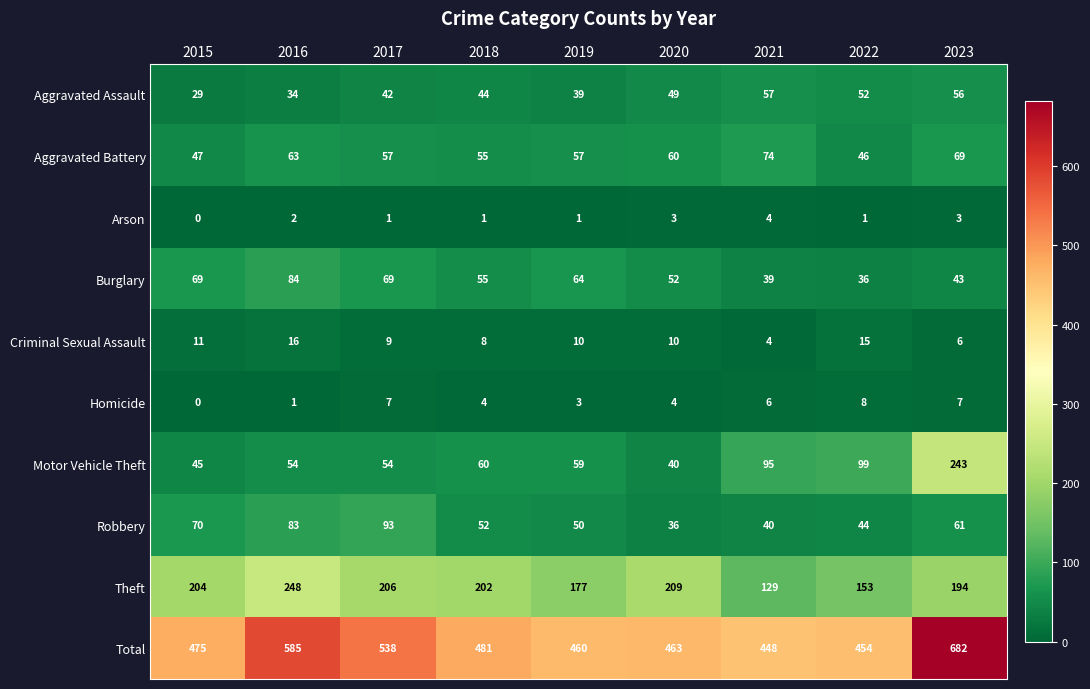

Which has a higher value, 2018 or 2015?

2018